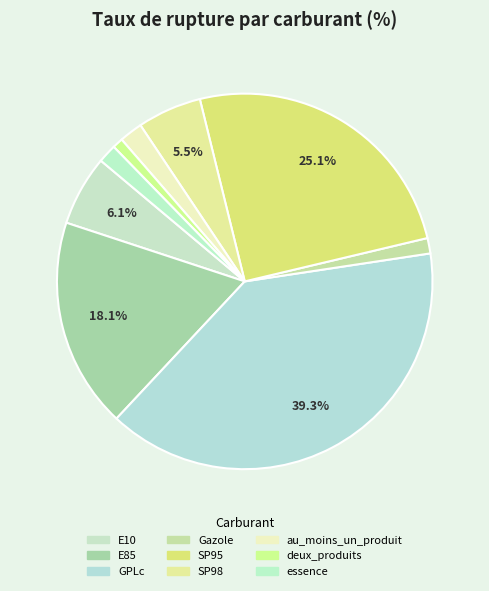

Which category has the biggest portion of the pie?

GPLc